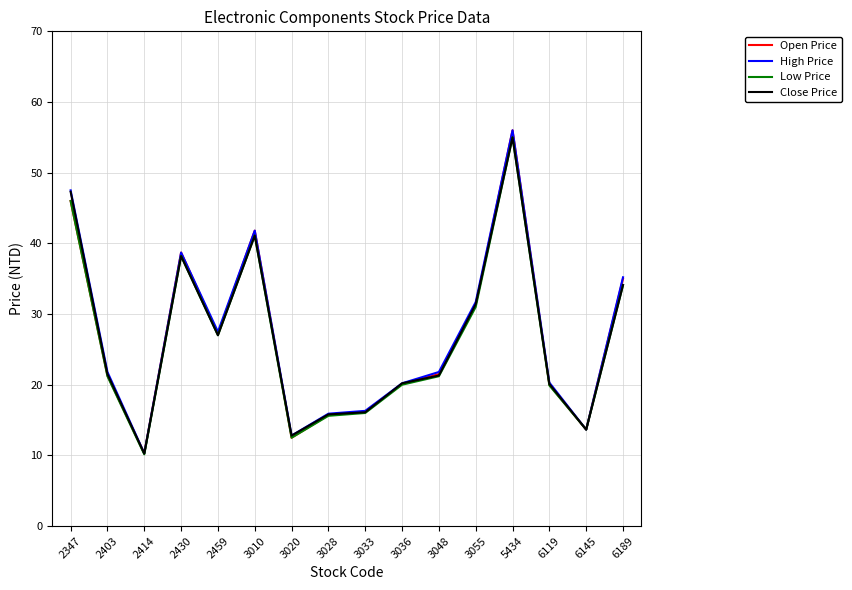

What are all the series names shown in the legend?

Open Price, High Price, Low Price, Close Price